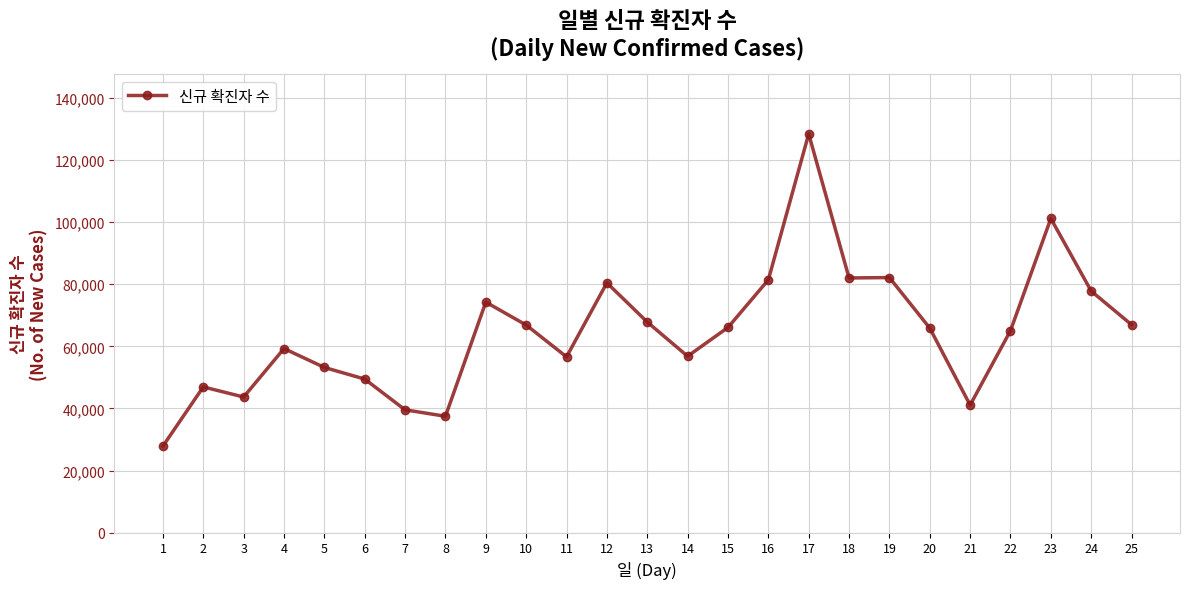

Is this an area chart (filled region under the line)?

No